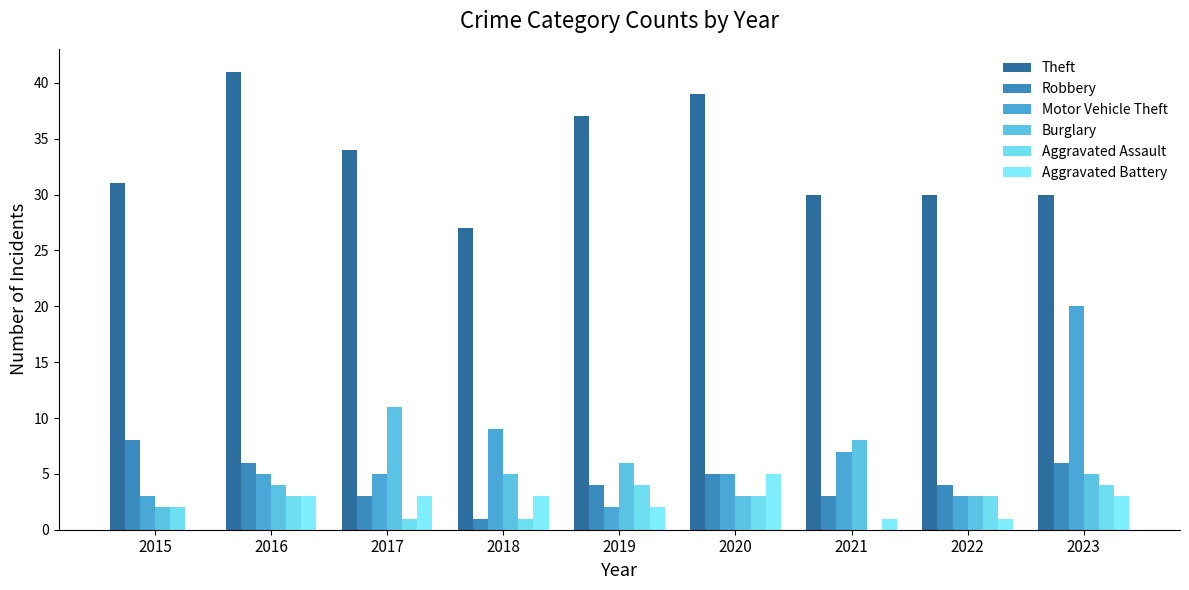

Reading right to left, transcribe all the data shown in this chart.

Theft: 2023=30	2022=30	2021=30	2020=39	2019=37	2018=27	2017=34	2016=41	2015=31
Robbery: 2023=6	2022=4	2021=3	2020=5	2019=4	2018=1	2017=3	2016=6	2015=8
Motor Vehicle Theft: 2023=20	2022=3	2021=7	2020=5	2019=2	2018=9	2017=5	2016=5	2015=3
Burglary: 2023=5	2022=3	2021=8	2020=3	2019=6	2018=5	2017=11	2016=4	2015=2
Aggravated Assault: 2023=4	2022=3	2021=0	2020=3	2019=4	2018=1	2017=1	2016=3	2015=2
Aggravated Battery: 2023=3	2022=1	2021=1	2020=5	2019=2	2018=3	2017=3	2016=3	2015=0